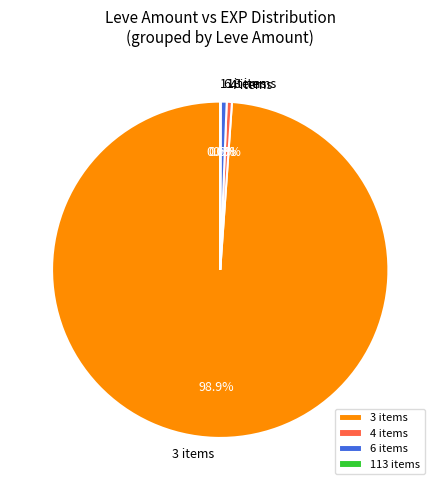

Which slice is the largest?

3 items